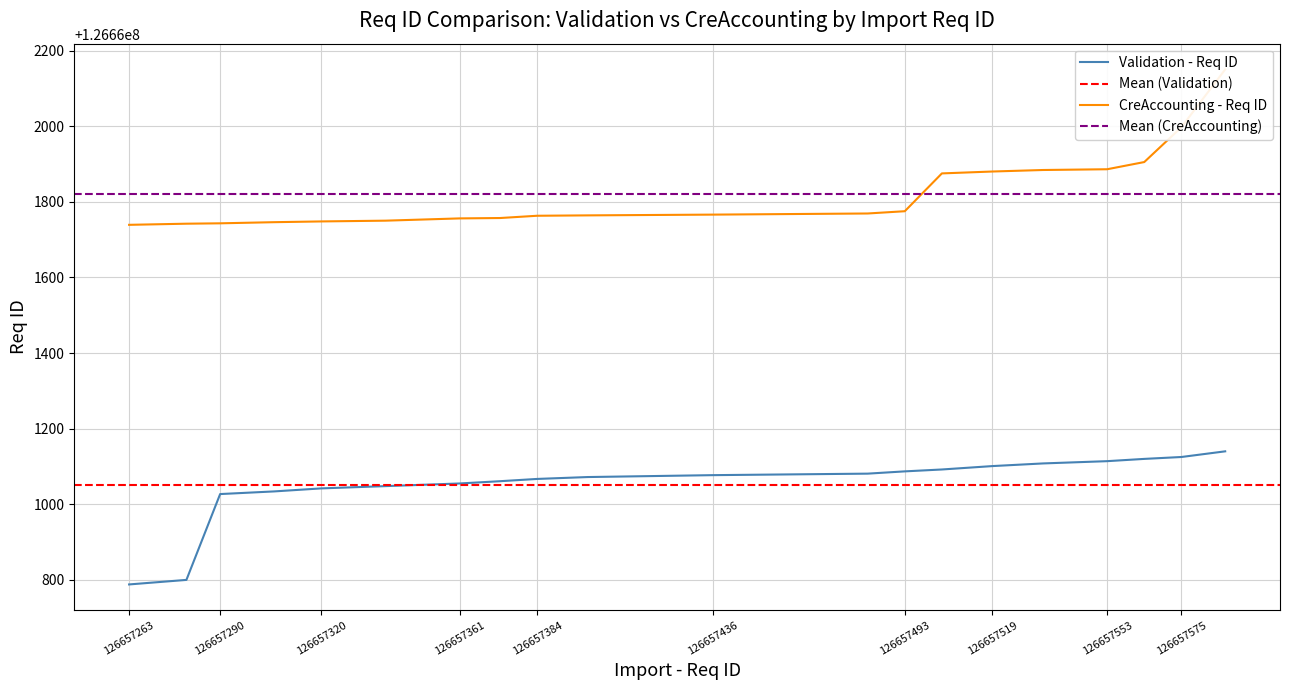

At how many categories does at least one series exceed 126660839?

20